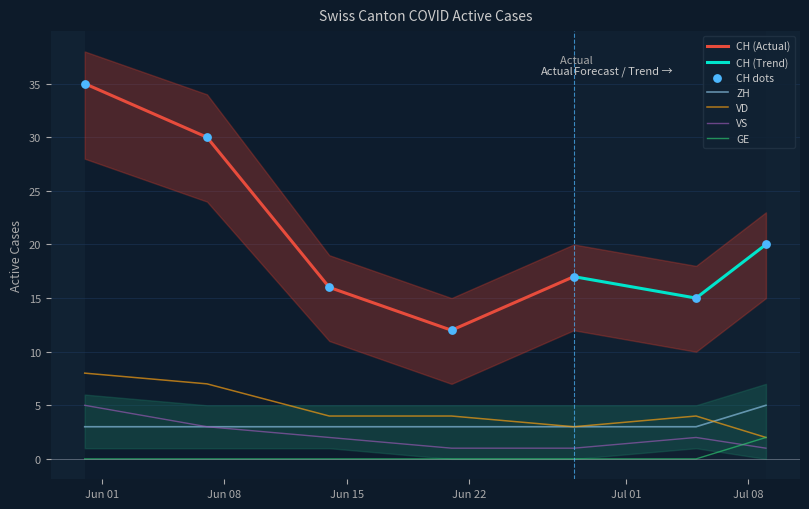

Which series has the largest total across all categories?

VD